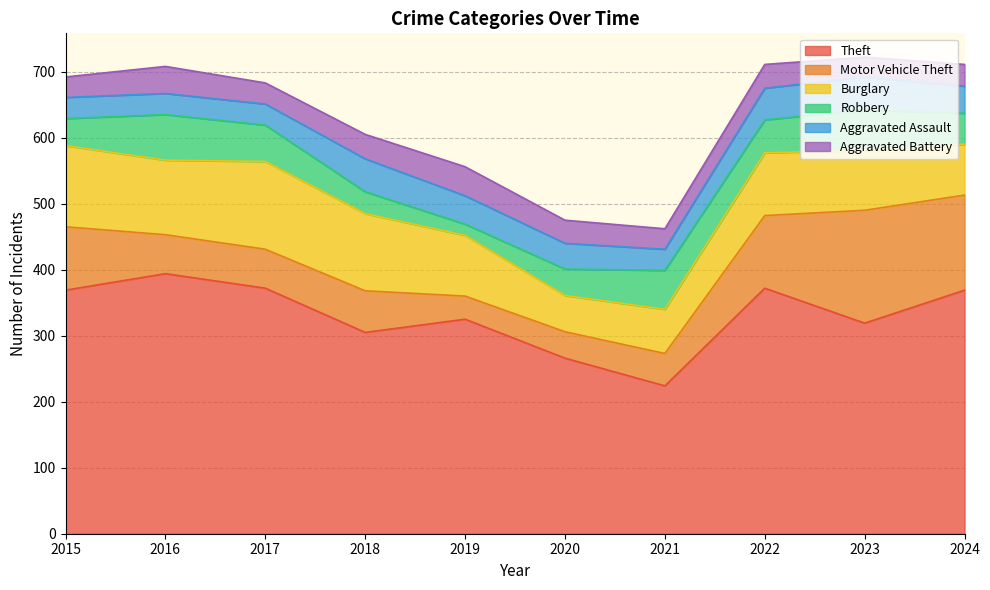

How many values in the Theft series are below 369?

5